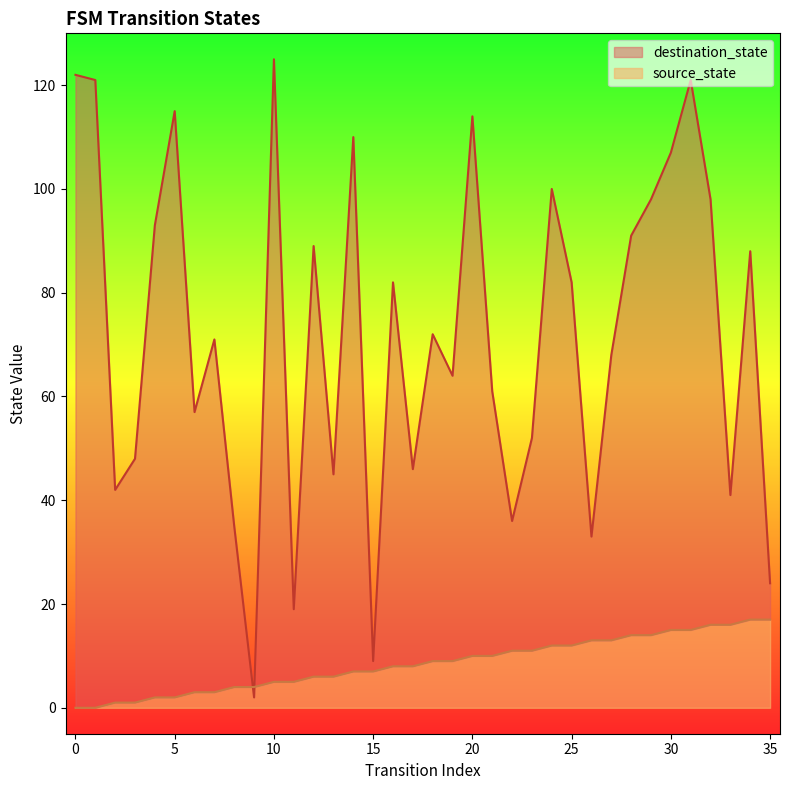

At which label is source_state closest to 8?

16